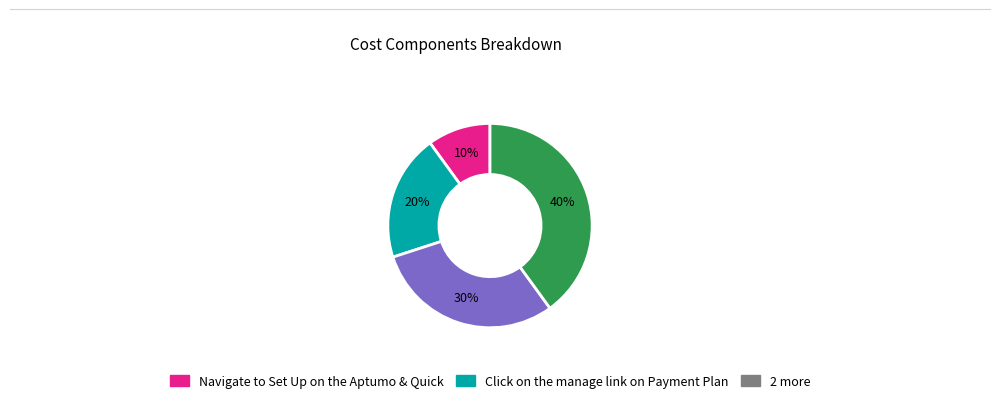

To the nearest percent, what is the average slice percentage?

25%